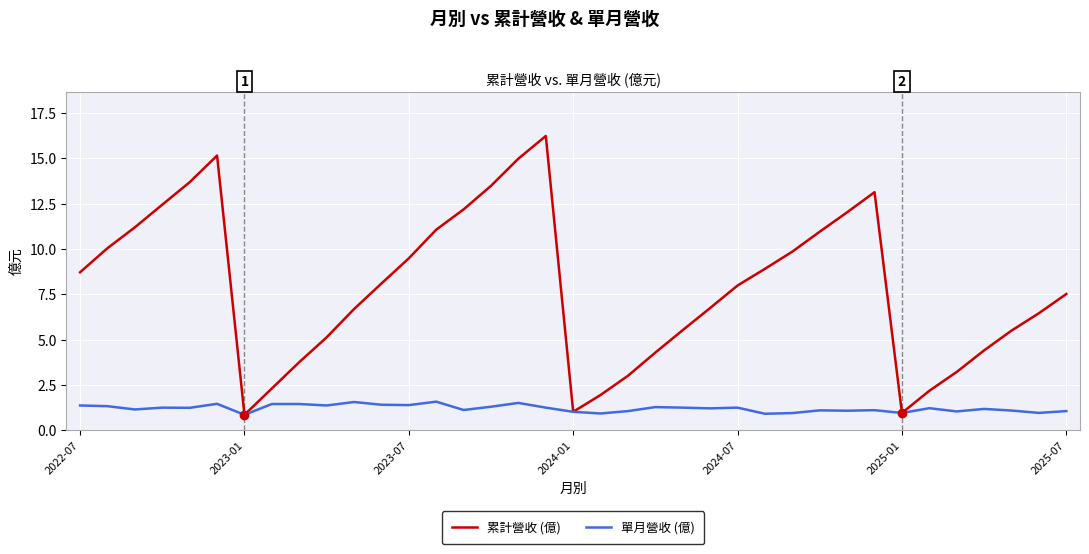

List the series in order of their overall mean, highest first.

累計營收 (億), 單月營收 (億)